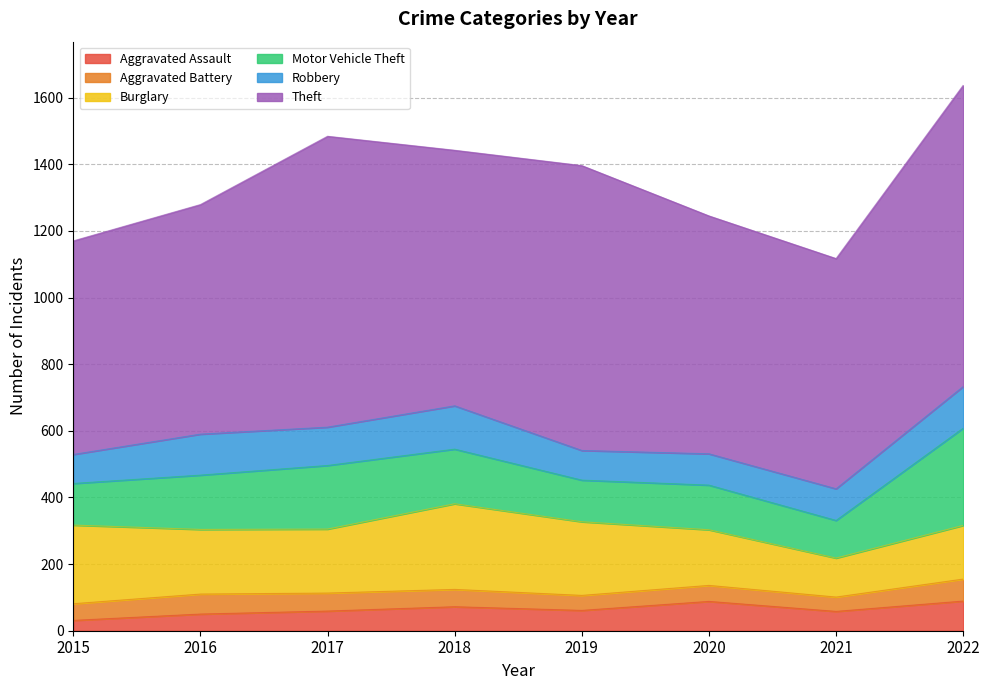

Reading right to left, transcribe all the data shown in this chart.

Aggravated Assault: 89	58	88	61	72	59	50	31
Aggravated Battery: 66	43	48	45	52	54	60	50
Burglary: 161	117	167	221	257	192	194	236
Motor Vehicle Theft: 292	113	134	125	164	191	163	125
Robbery: 125	95	94	89	130	115	123	87
Theft: 904	691	714	855	767	873	689	641